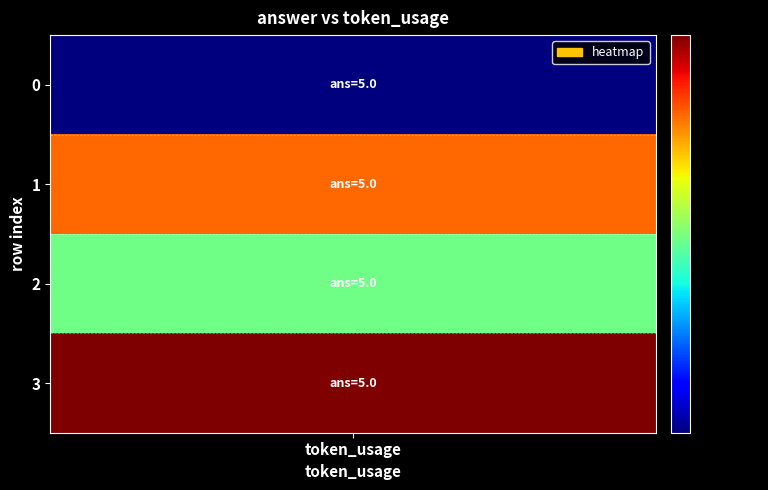

At which category is the sum across all series the highest?

token_usage